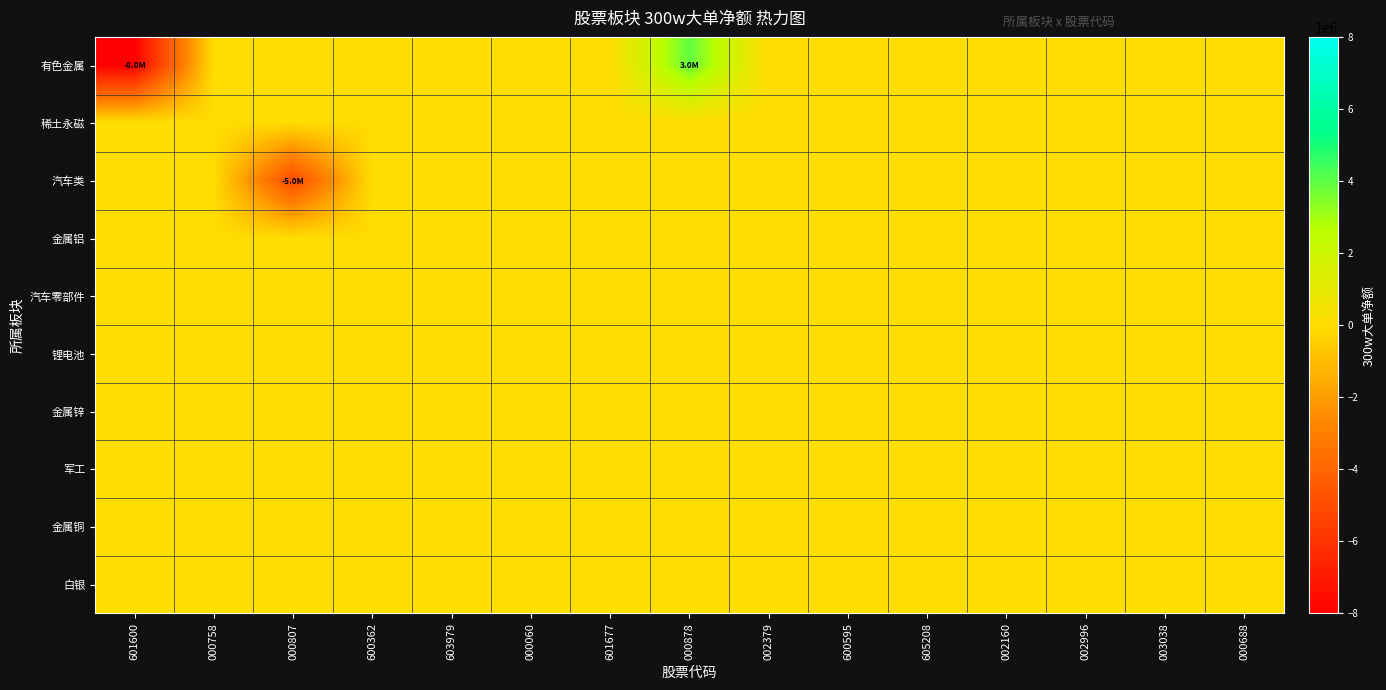

Between 003038 and 600362, which is larger?

003038